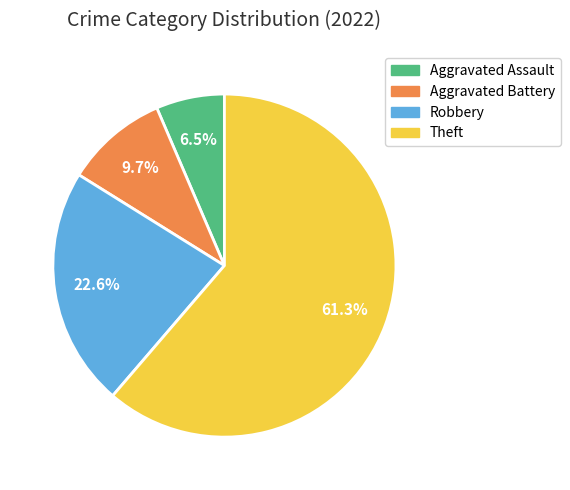

Is there a majority slice in this chart?

Yes